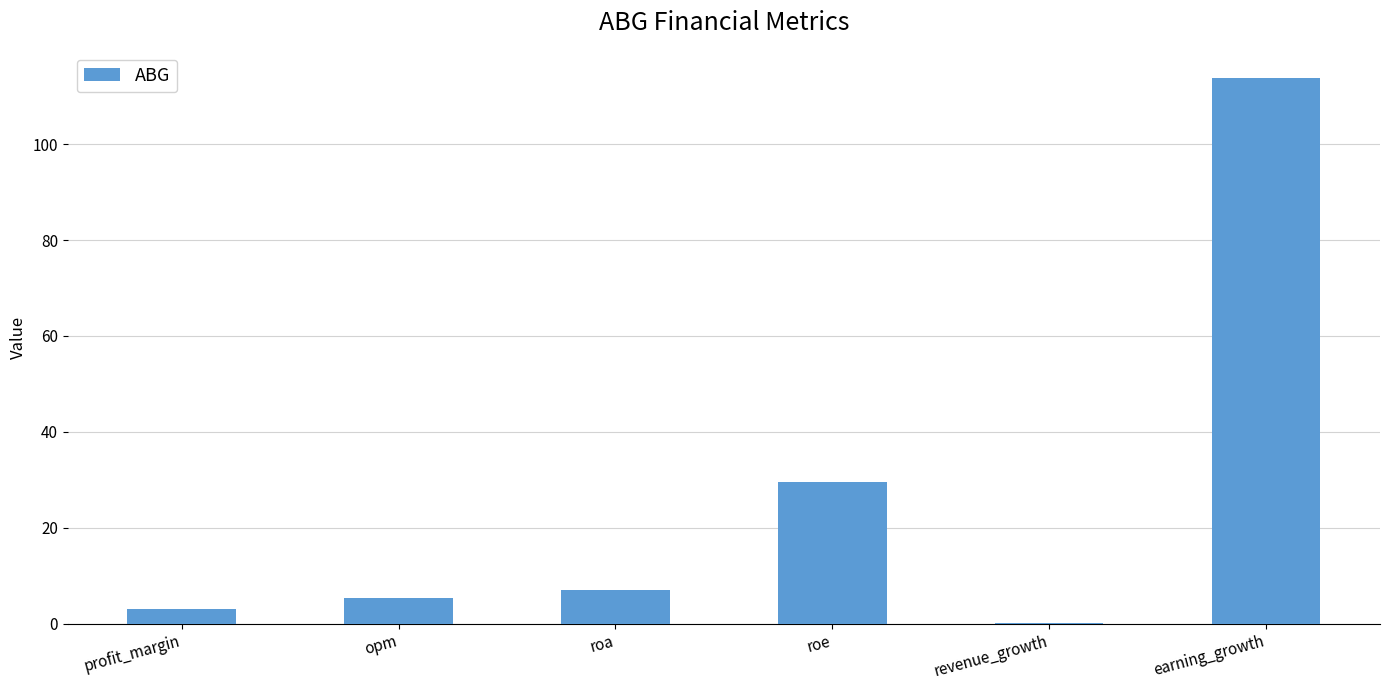

Which label corresponds to the largest value in the chart?

earning_growth